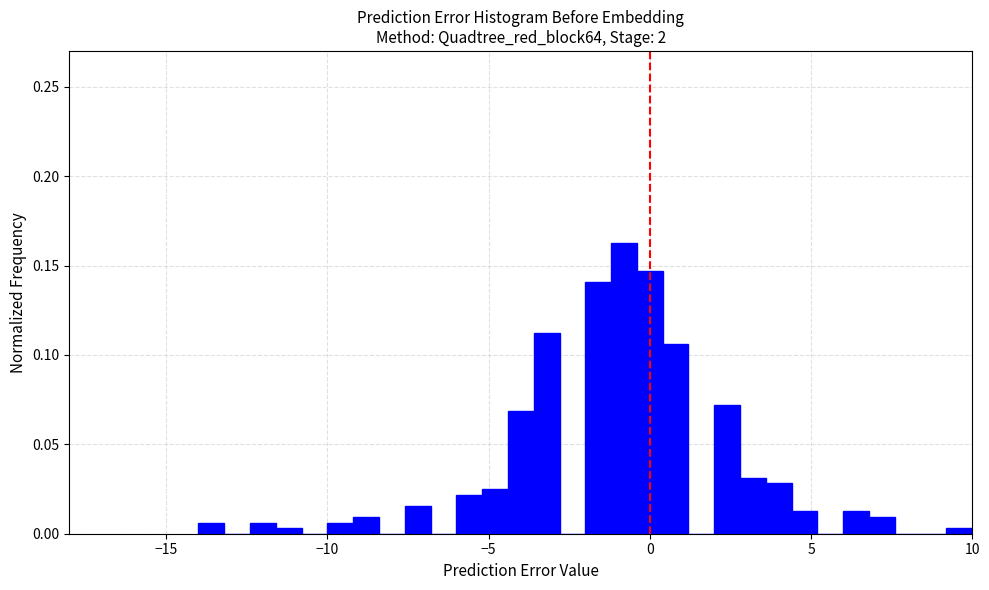

Read against the x-axis, roughly where is the centre of the tallest bar?

-1.0